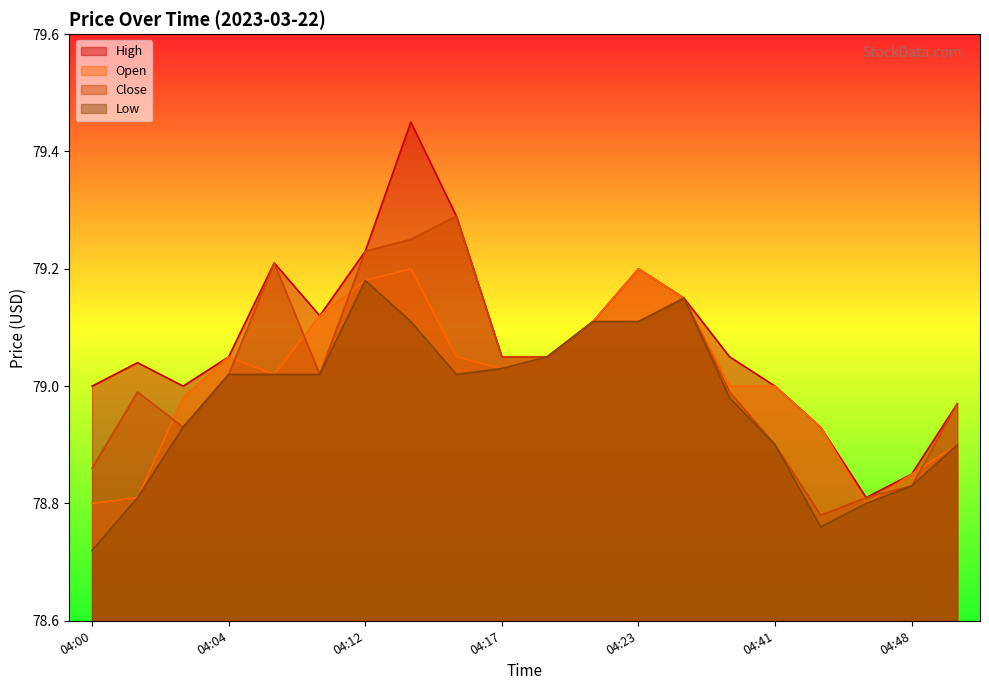

At which category is the sum across all series the highest?

04:13